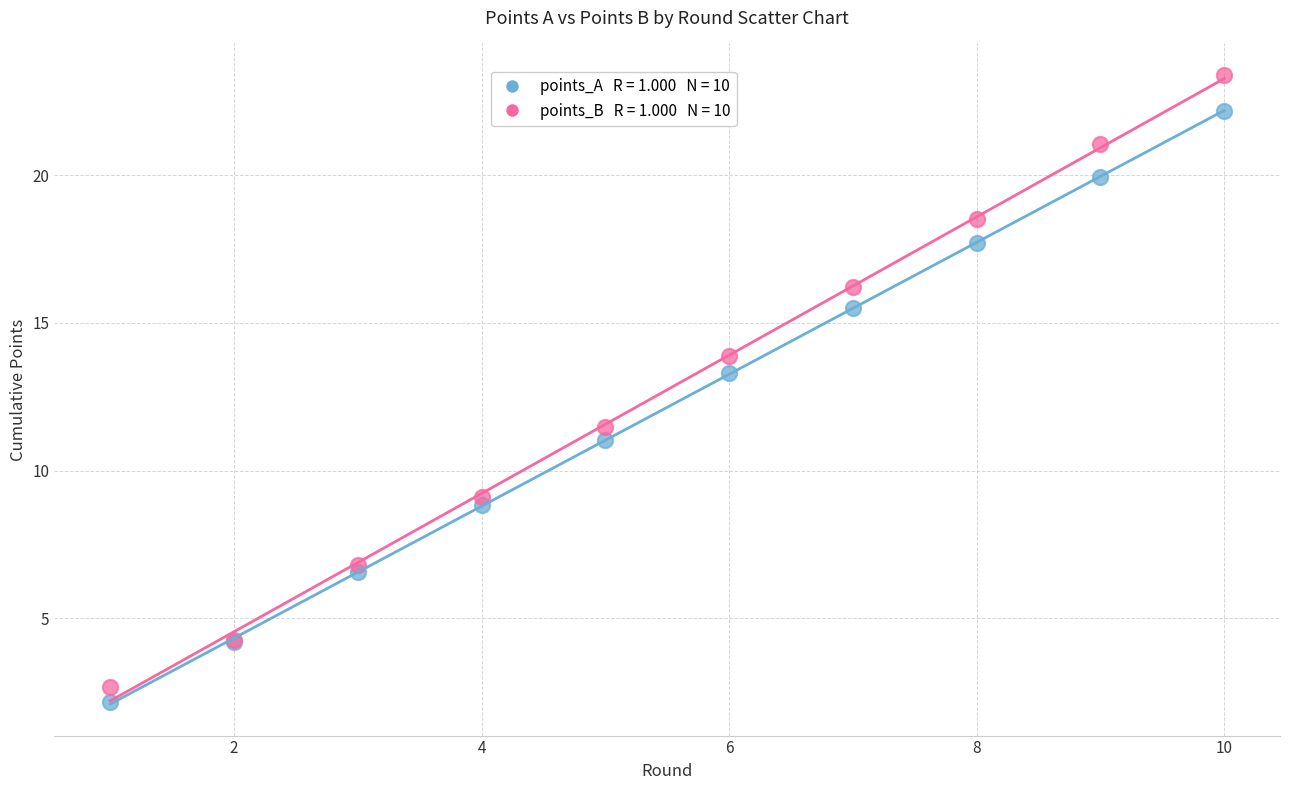

Across all series, what Y value is closest to 12?

11.5